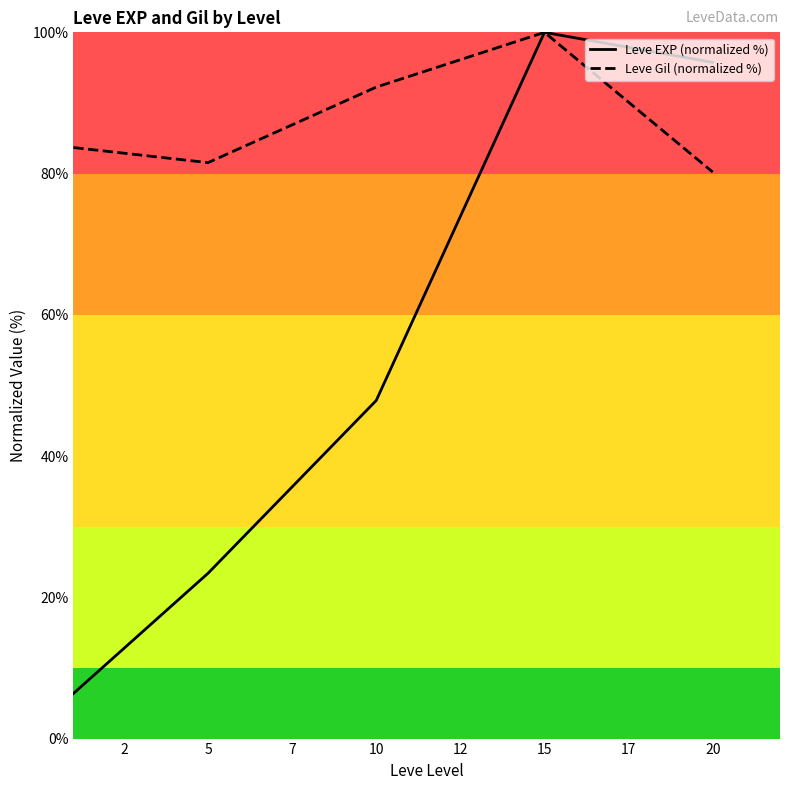

Reading right to left, list all the values displayed in this chart.

Leve EXP (normalized %): 95.7	100.0	47.9	23.4	6.4
Leve Gil (normalized %): 80.2	100.0	92.2	81.6	83.7